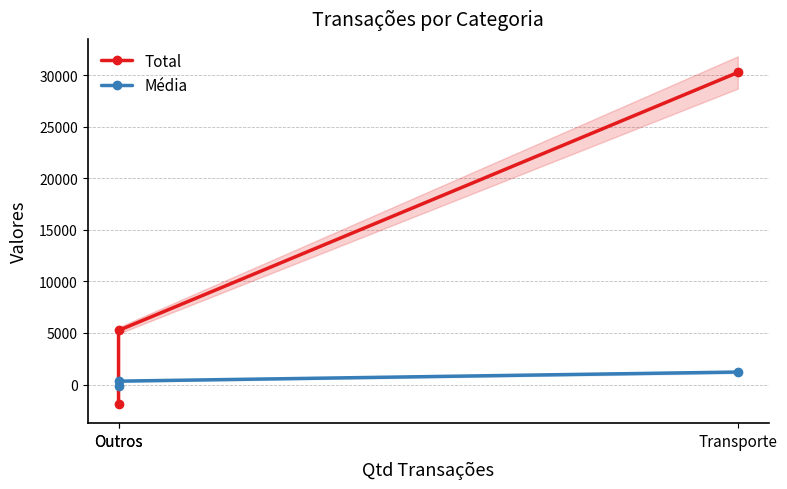

At which category is the sum across all series the highest?

Transporte